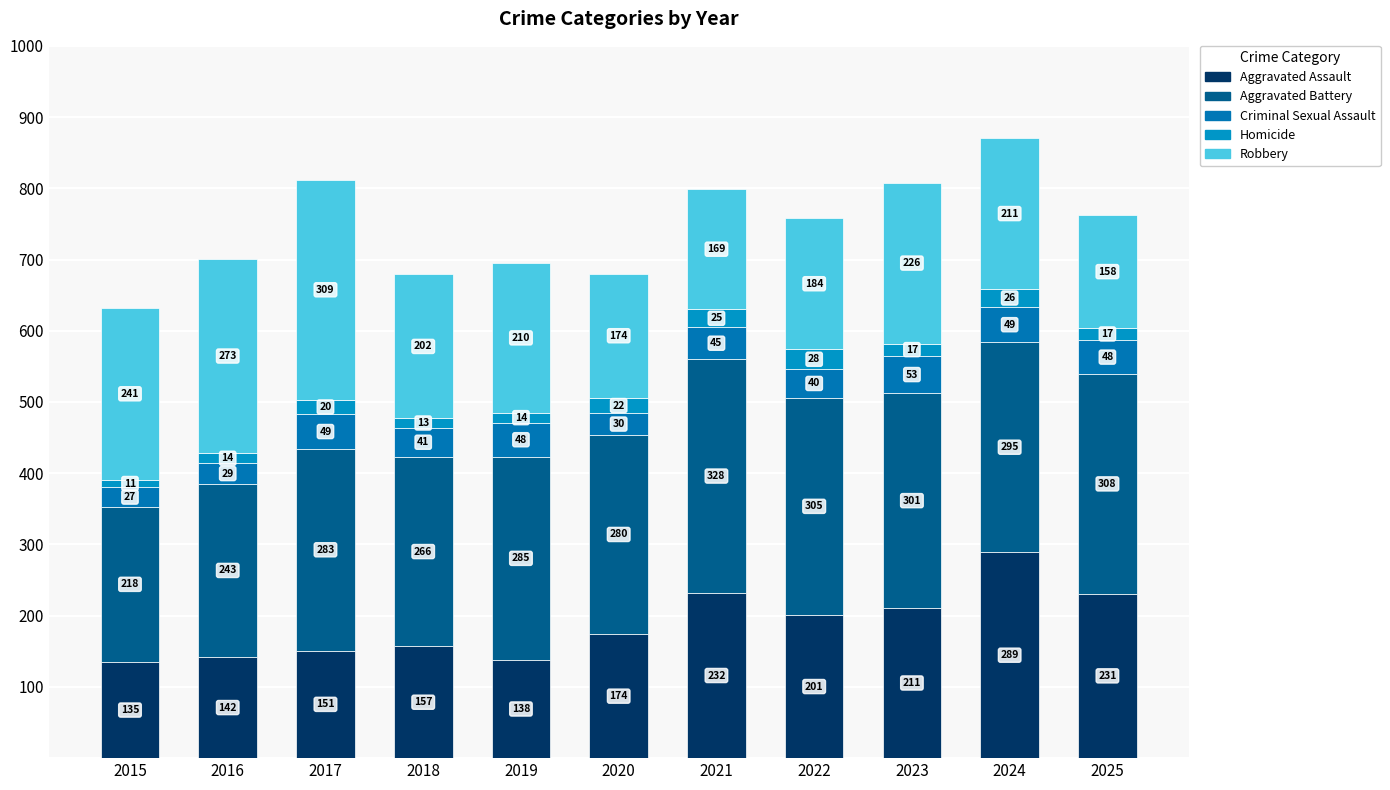

What is the sum of all Robbery values?

2357